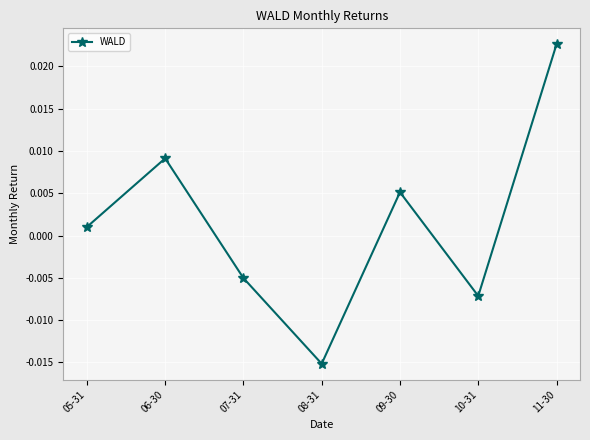

Is this an area chart (filled region under the line)?

No